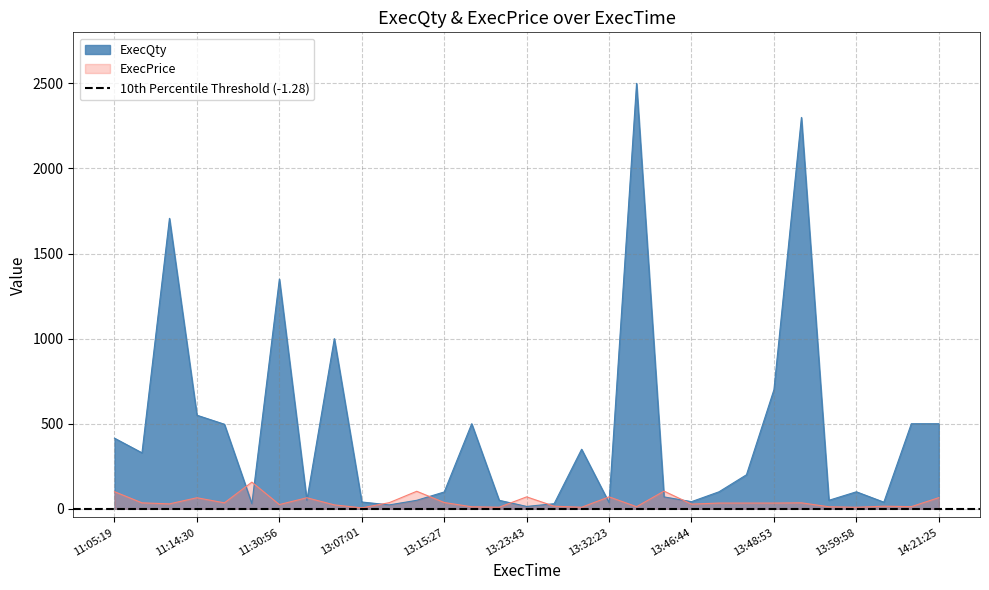

Reading right to left, transcribe all the data shown in this chart.

ExecQty: 500.0	500.0	39.0	100.0	50.0	2300.0	700.0	200.0	100.0	42.0	70.0	2500.0	36.0	350.0	30.0	14.0	50.0	500.0	99.0	50.0	23.0	40.0	1000.0	50.0	1350.0	30.0	497.0	550.0	1707.0	329.0	415.0
ExecPrice: 65.5	12.7	15.2	9.1	12.0	35.2	33.8	33.8	33.8	27.6	103.9	12.5	70.2	9.2	15.3	70.2	9.3	12.0	37.0	103.0	36.1	5.5	23.1	65.0	24.9	156.8	35.1	65.0	29.0	35.1	100.6